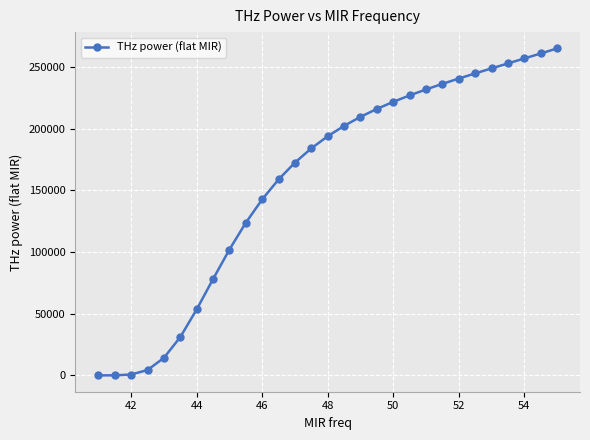

What is the difference between the maximum and minimum values?

265208.7